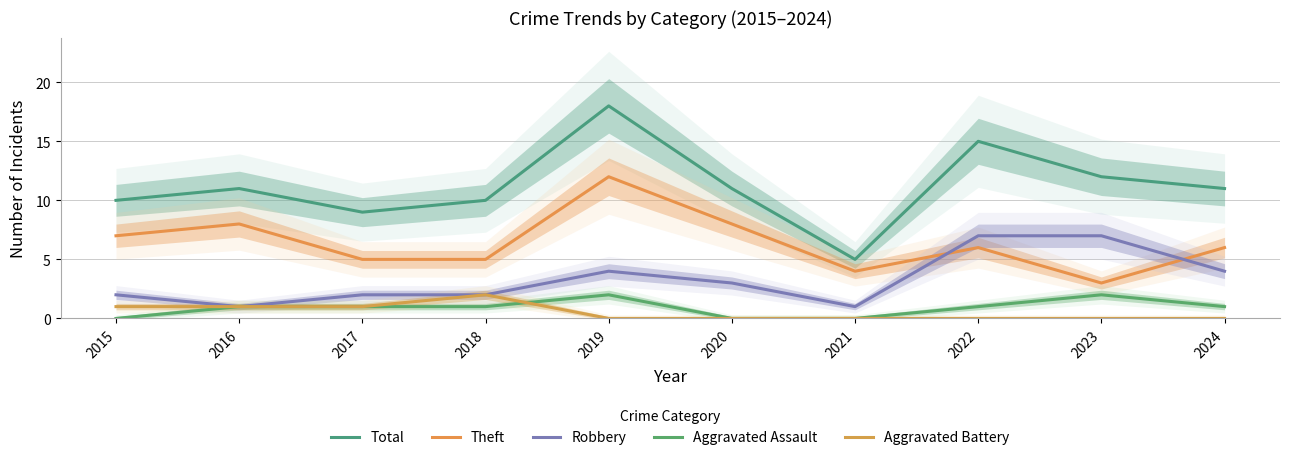

What is the spread (max minus min) of values at 2022?

15